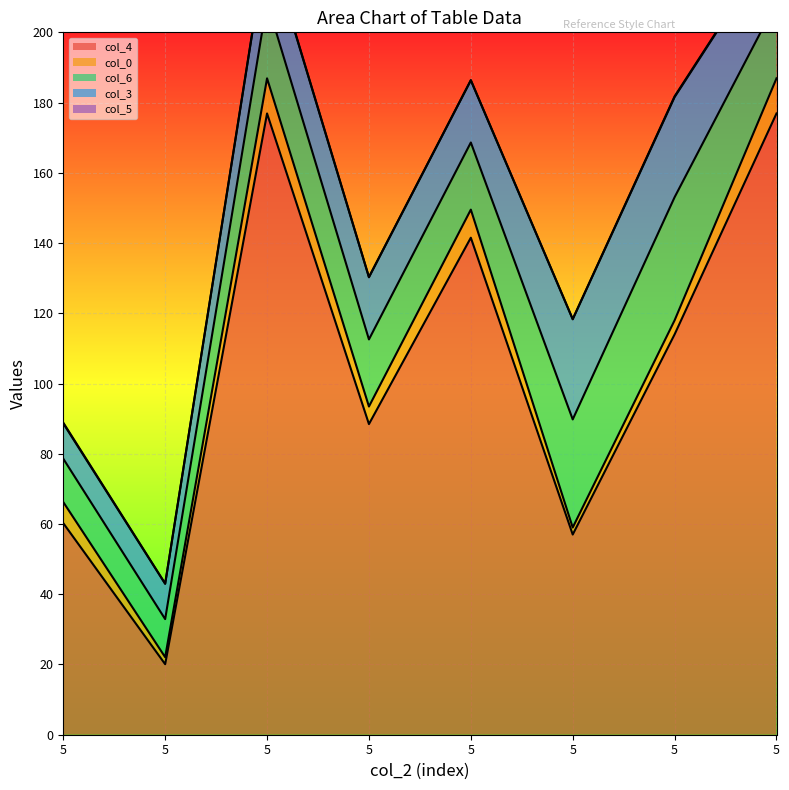

Where does the col_4 series first go above 114?

5.0